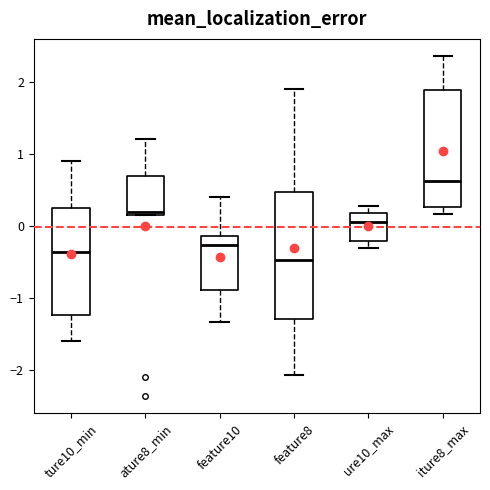

Which box's median line is the lowest?

feature8